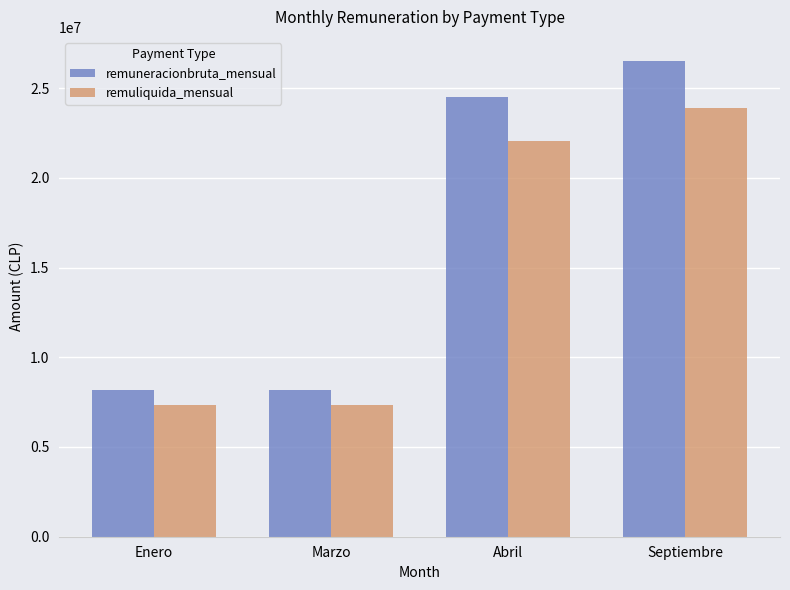

Reading left to right, list all the values displayed in this chart.

remuneracionbruta_mensual: 8175000	8175000	24500000	26525000
remuliquida_mensual: 7357500	7357500	22050000	23872000